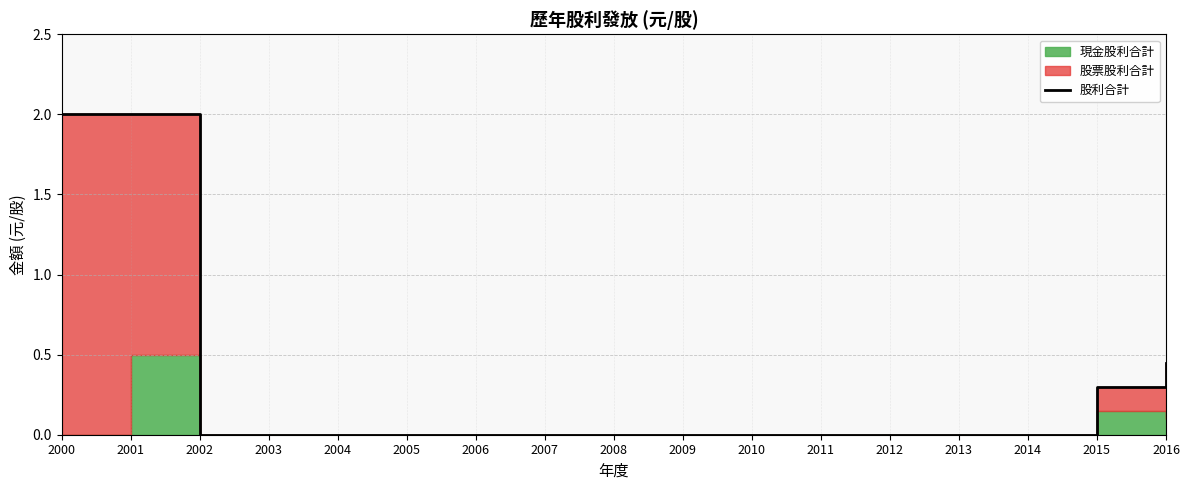

List the labels in order of value, smallest first.

2002, 2003, 2004, 2005, 2006, 2007, 2008, 2009, 2010, 2011, 2012, 2013, 2014, 2015, 2016, 2000, 2001